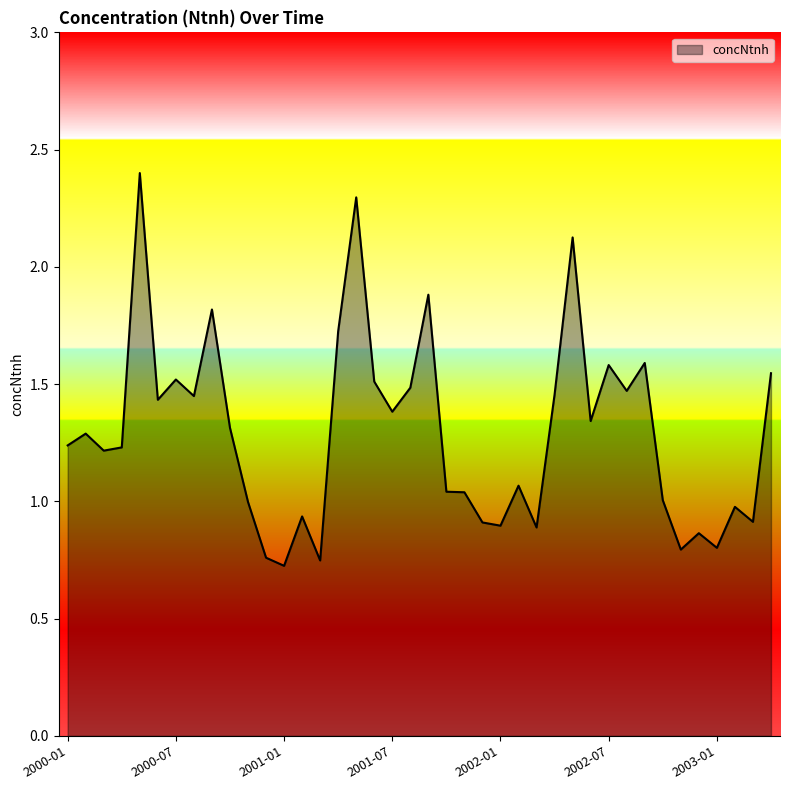

How many lines are shown in the chart?

1